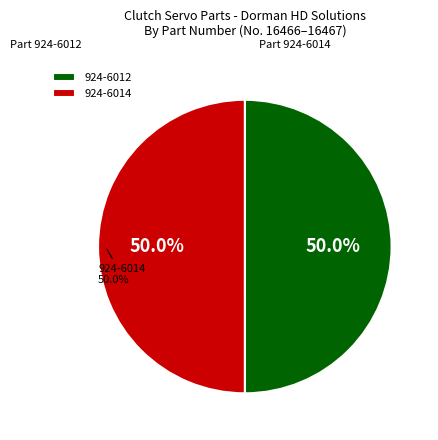

Which category has the smallest portion of the pie?

924-6012